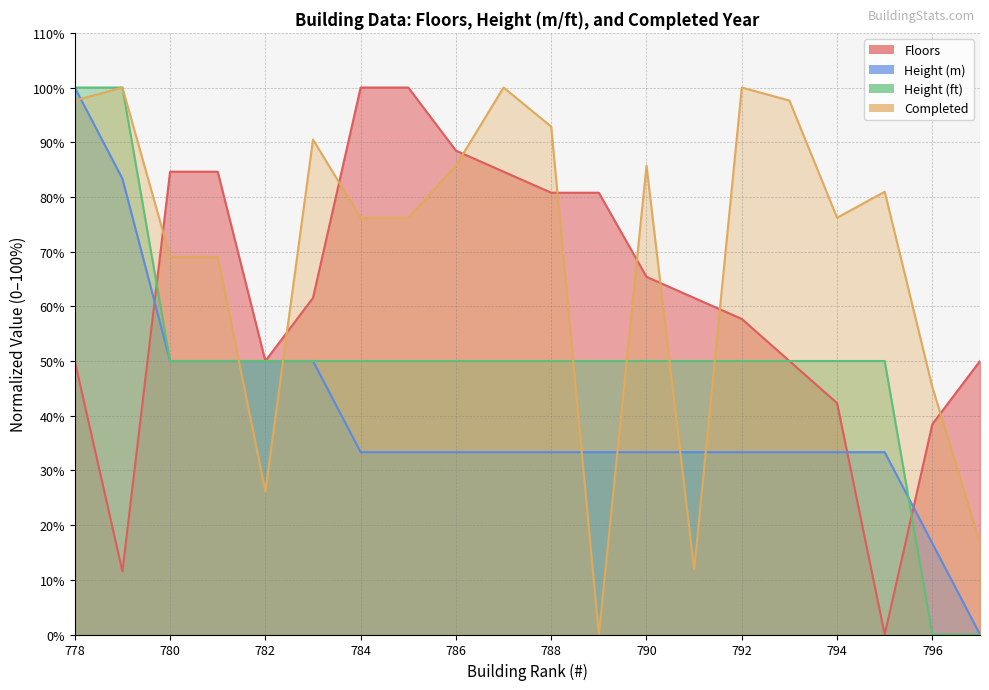

Which series has the widest spread of values?

Floors